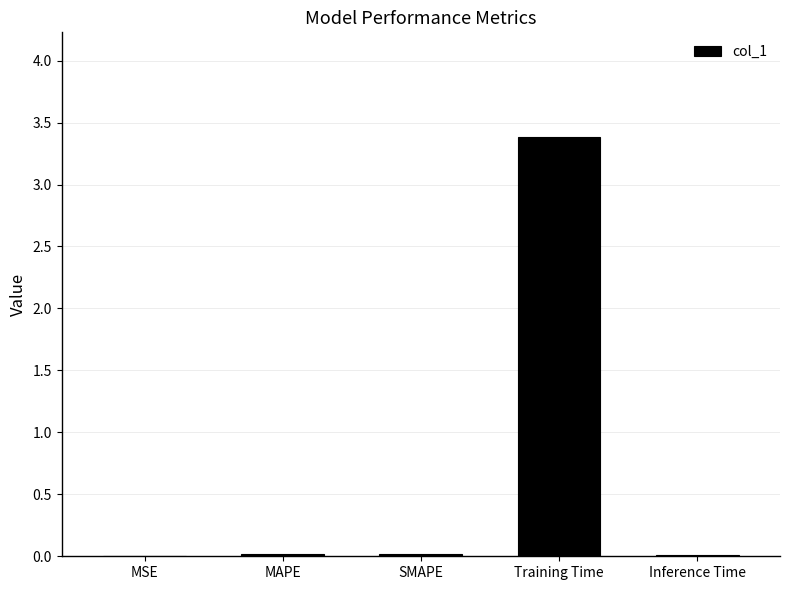

What is the average value?

0.7